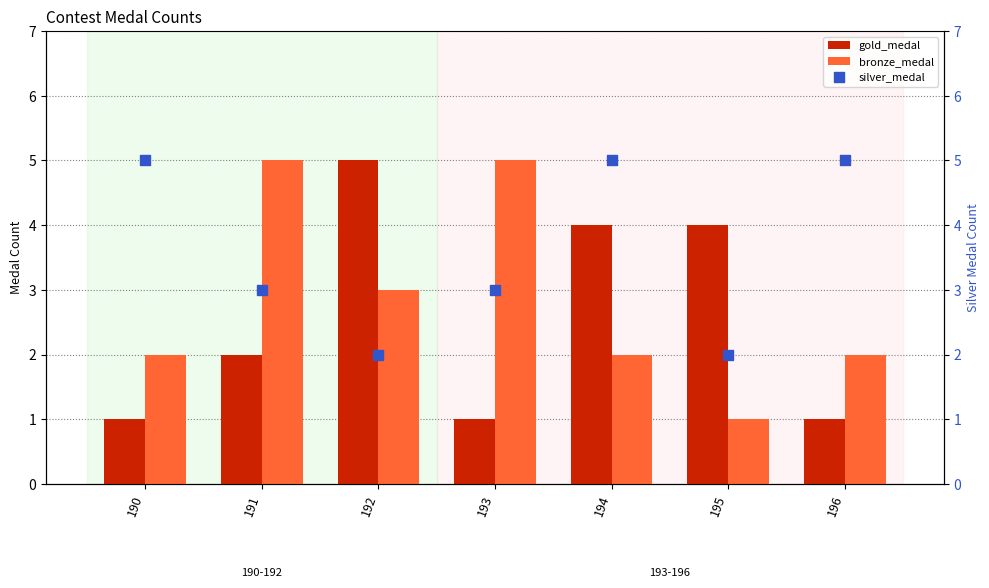

Which series reaches the minimum Y coordinate?

gold_medal